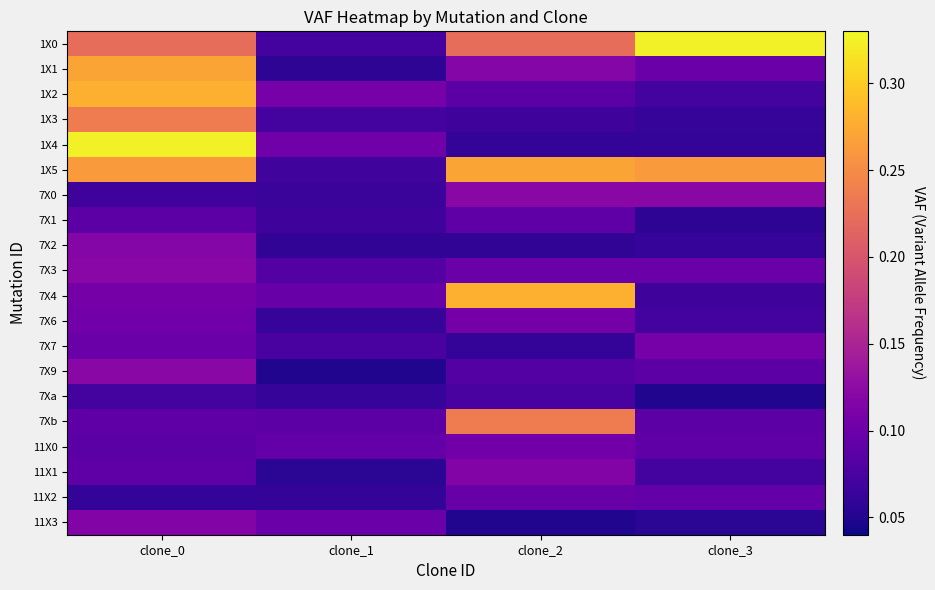

How many categories are shown in the chart?

4